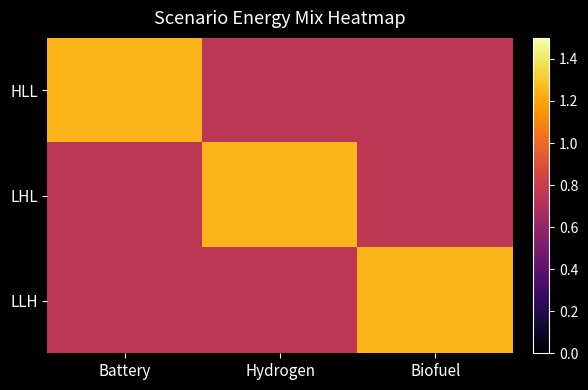

List the series in order of their peak value, lowest first.

HLL, LHL, LLH